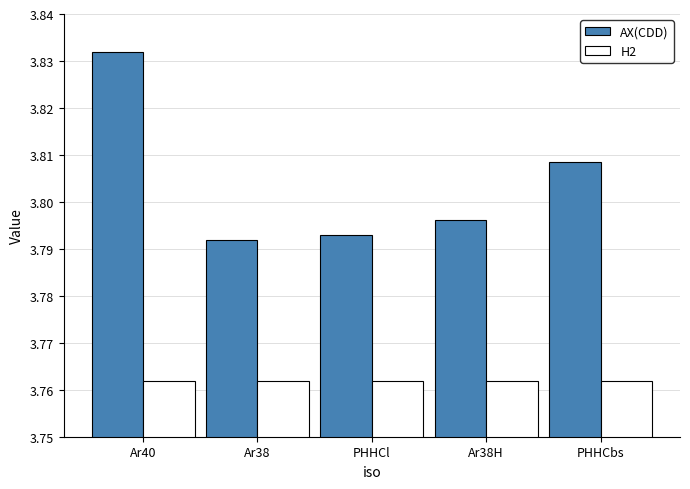

What position from the right is Ar40?

5